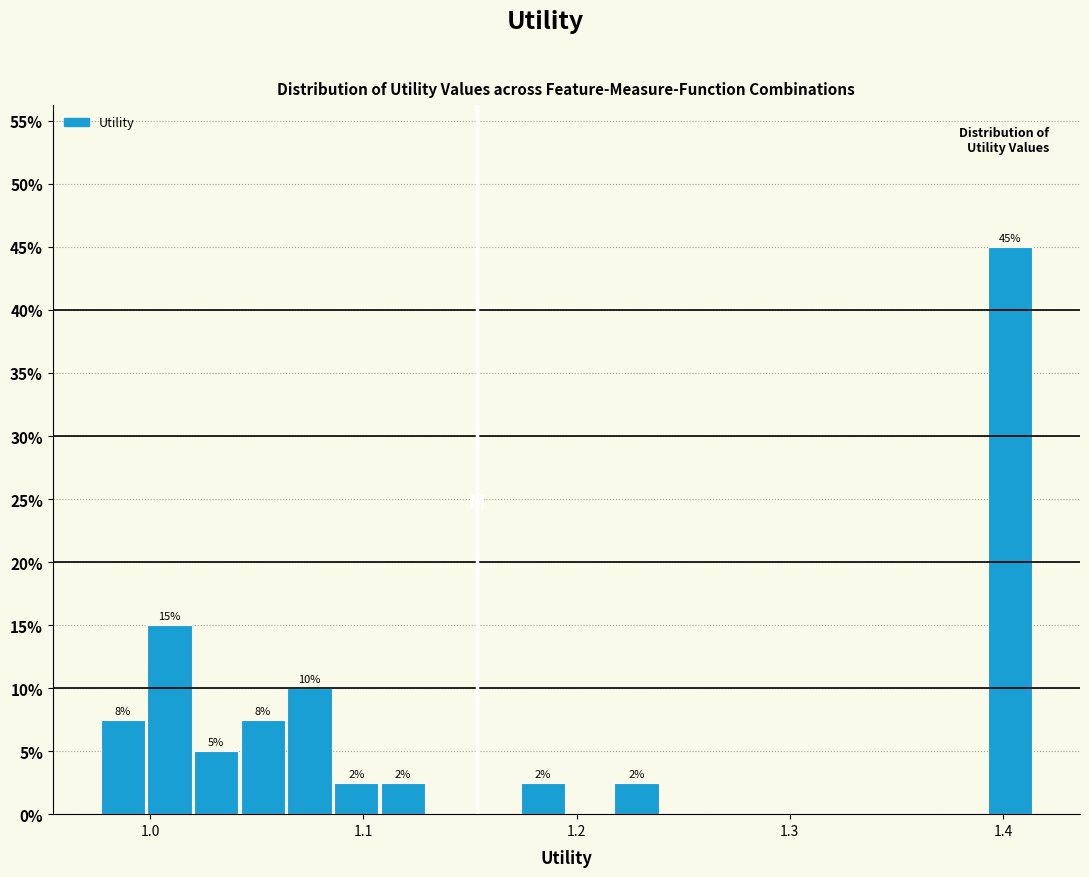

Around what value on the x-axis is the tallest bar? Give the approximate position of its centre, as read against the axis.

1.40